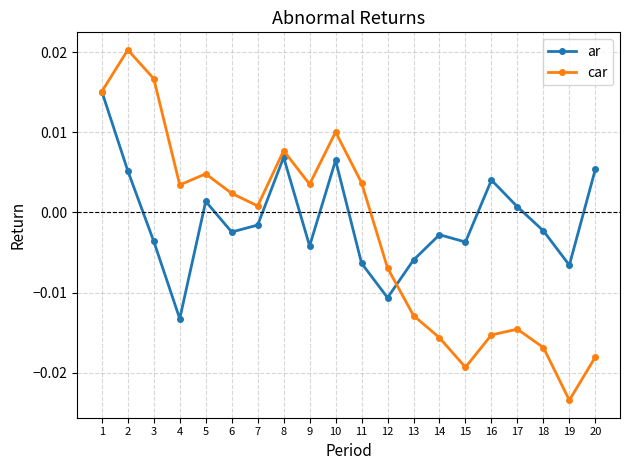

At which category is the sum across all series the highest?

1